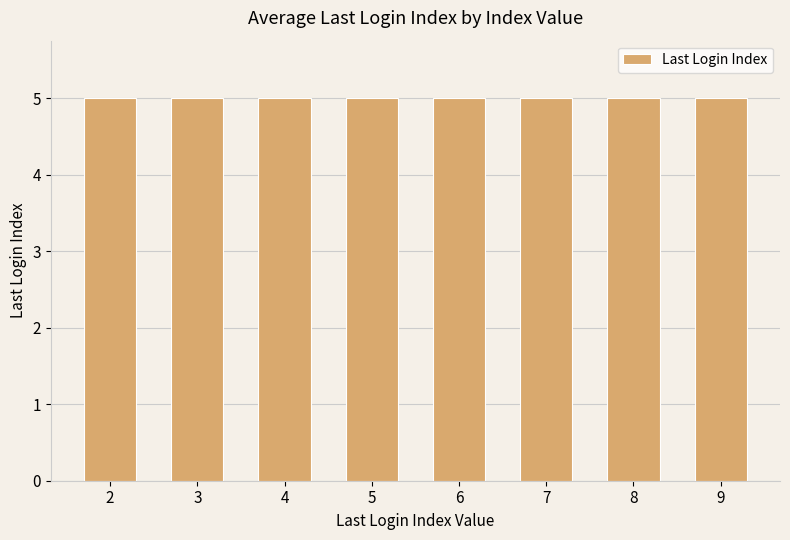

Which label corresponds to the smallest value in the chart?

6